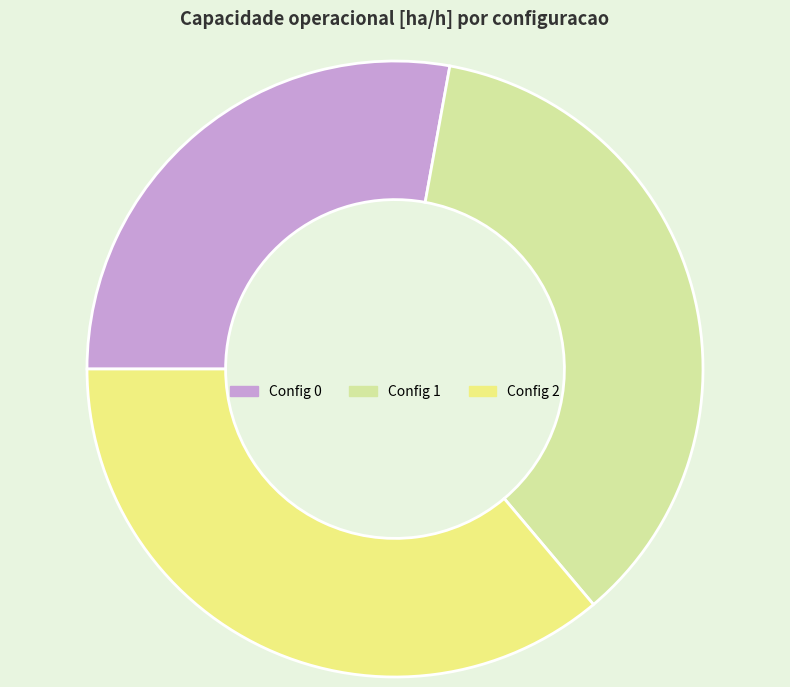

Is there any slice that represents more than half of the pie?

No